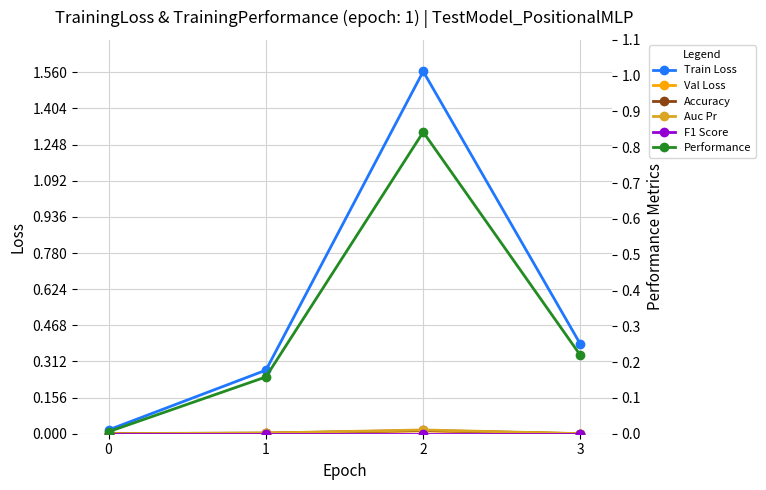

What is the total value across all series at 2?

2.4